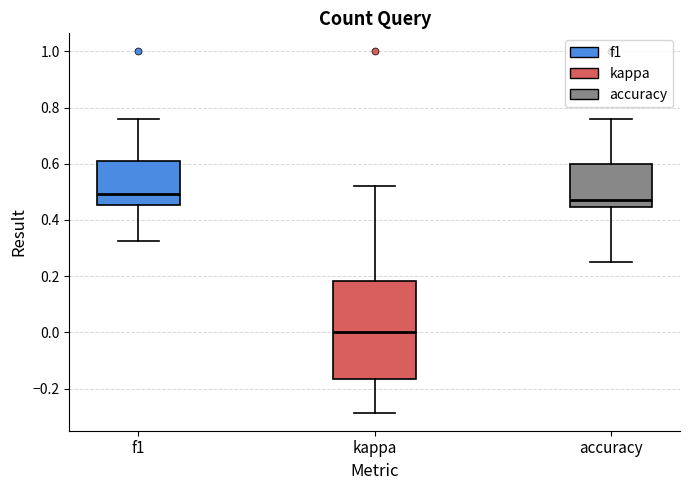

Comparing the boxes themselves (not the whiskers), which one is the tallest?

kappa